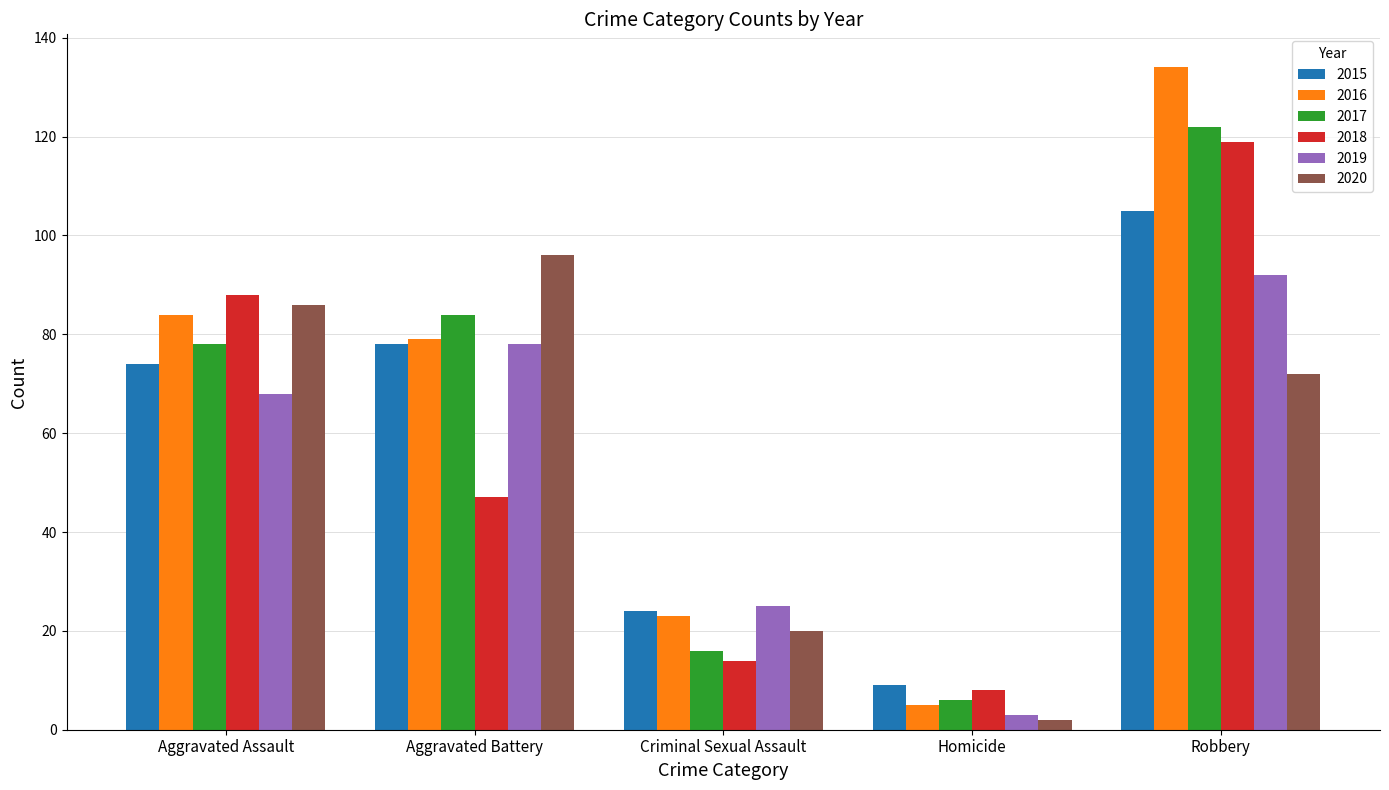

What is the average value of the 2015 series?

58